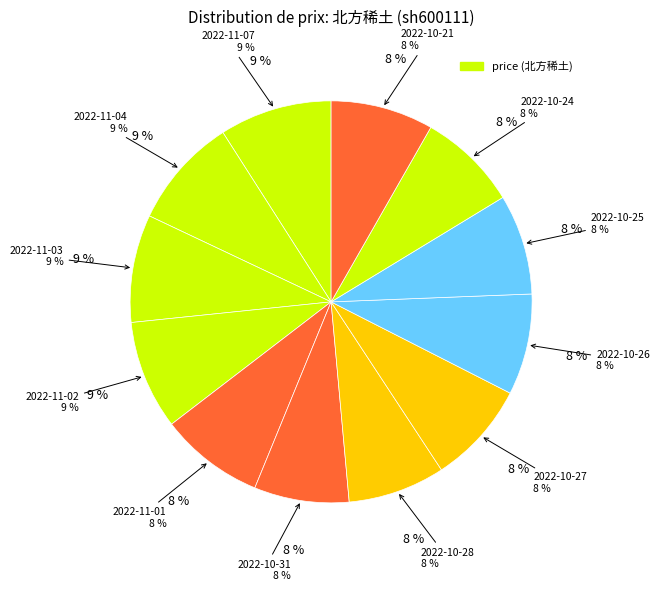

What is the change in value from 2022-10-27 to 2022-10-24?

-0.6